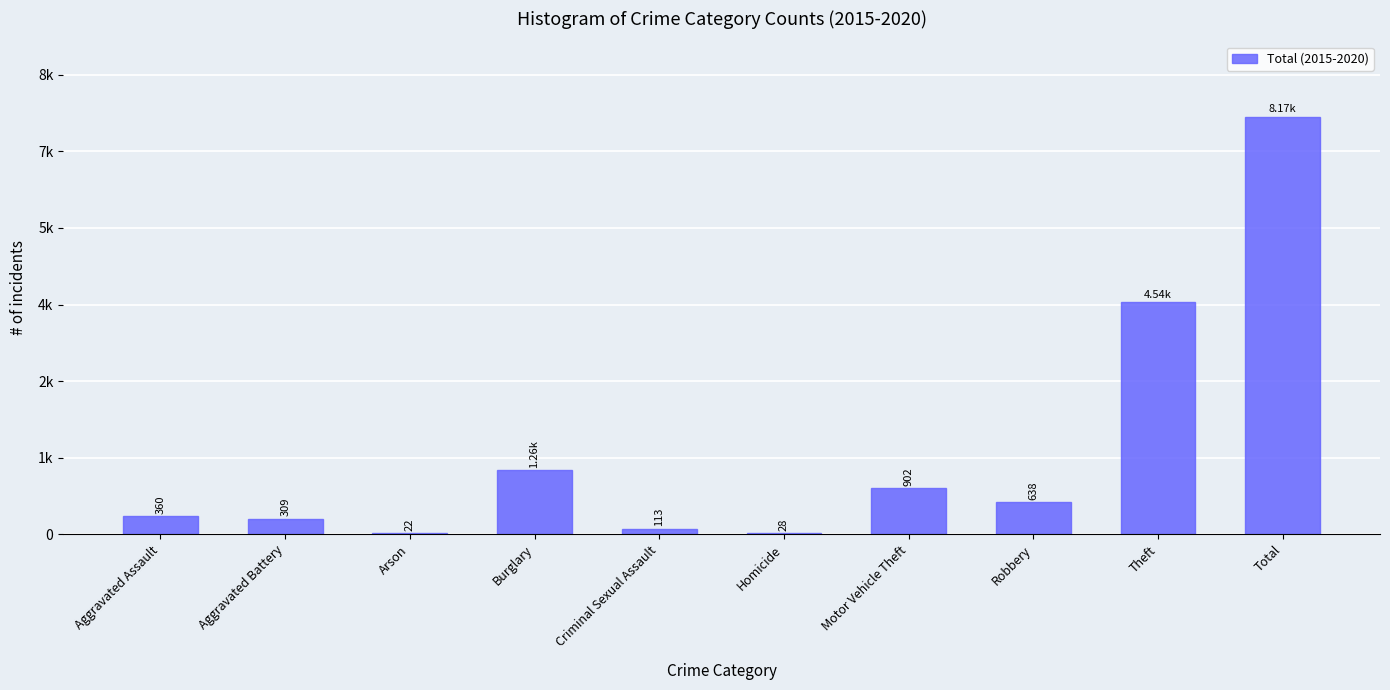

Reading left to right, extract all data points from this chart.

Aggravated Assault=360	Aggravated Battery=309	Arson=22	Burglary=1263	Criminal Sexual Assault=113	Homicide=28	Motor Vehicle Theft=902	Robbery=638	Theft=4538	Total=8173